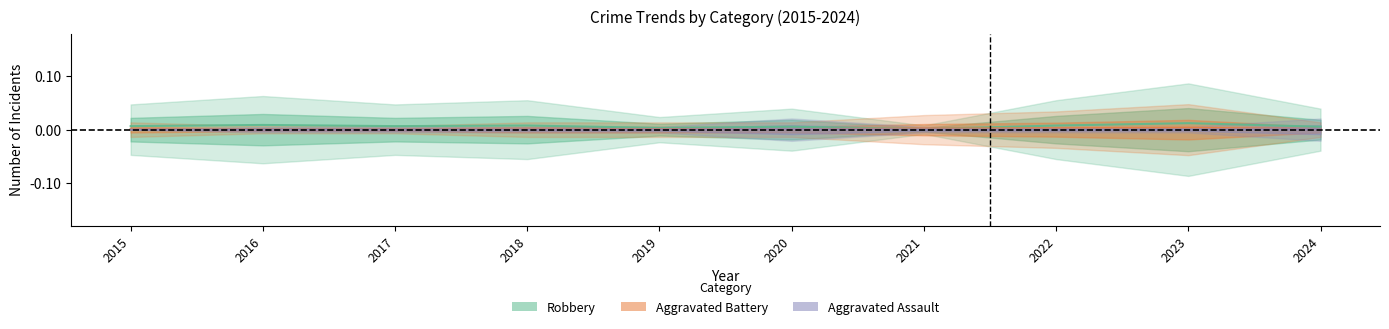

Rank the series by their average value, from highest to lowest.

Robbery, Aggravated Battery, Aggravated Assault